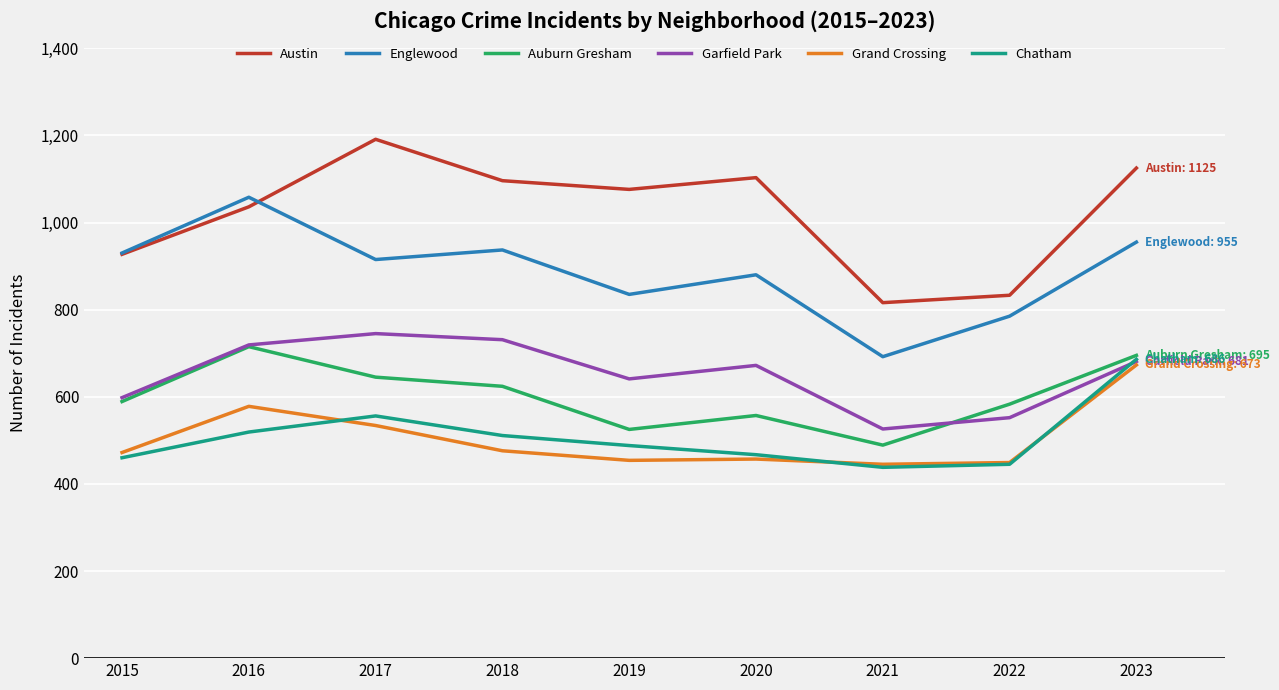

True or false: Austin has a value of 1191 at 2017.

True